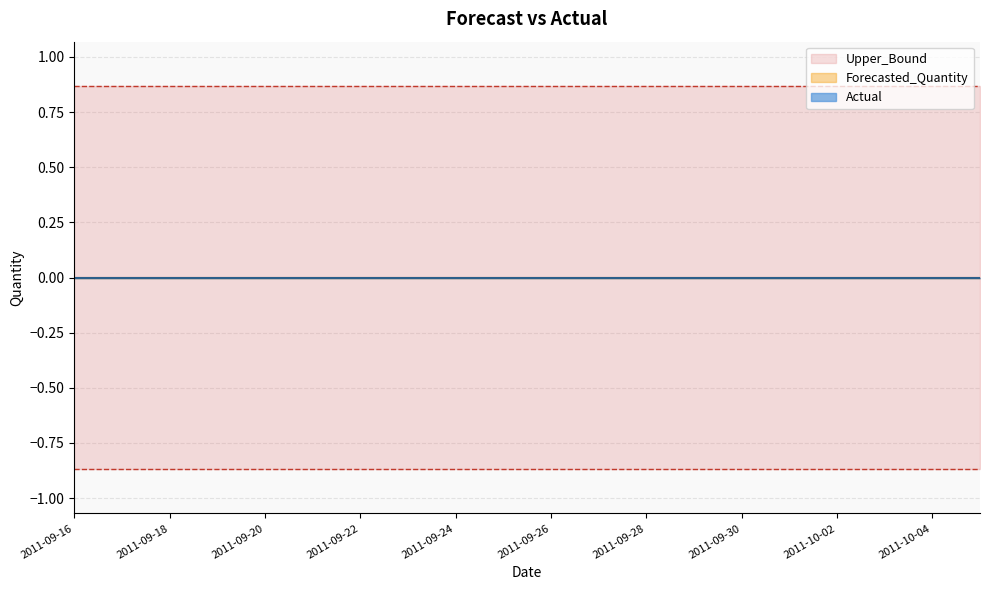

True or false: Lower_Bound and Forecasted_Quantity cross at least once.

False